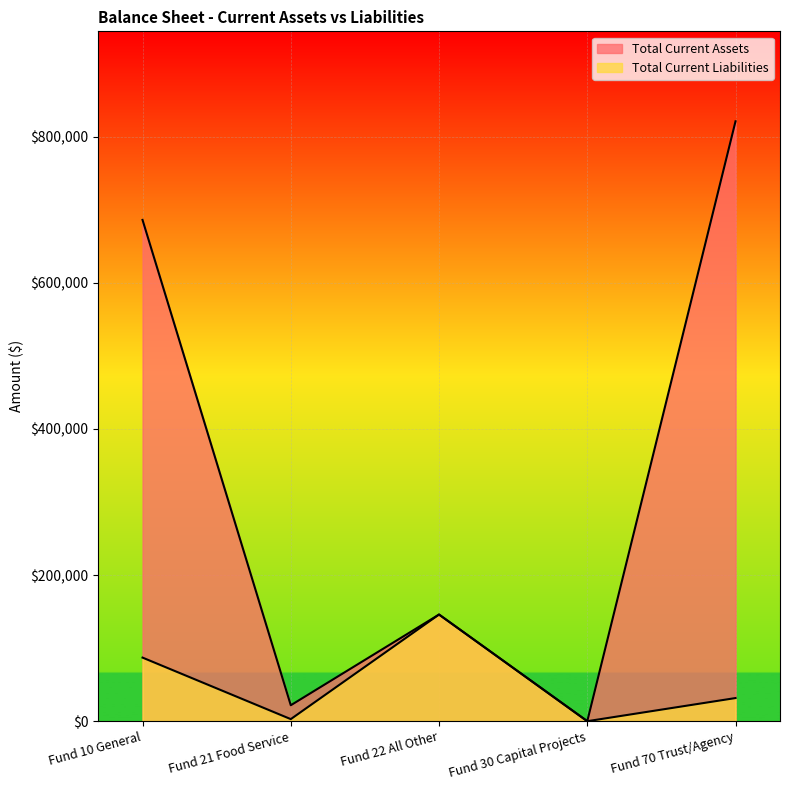

How many lines are shown in the chart?

2